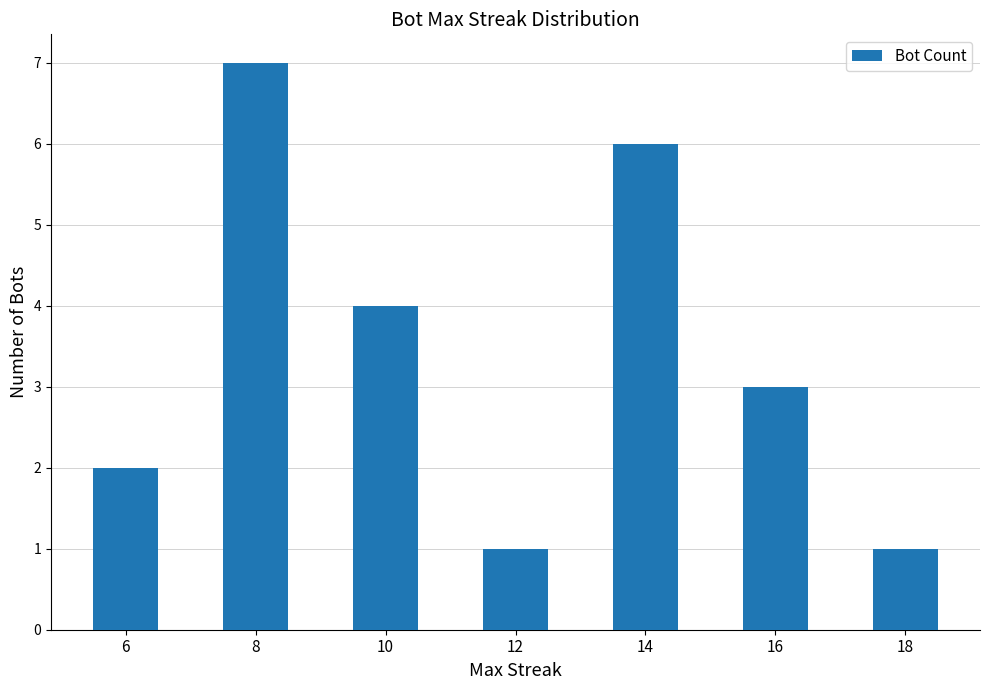

How many distinct data groups are displayed?

1